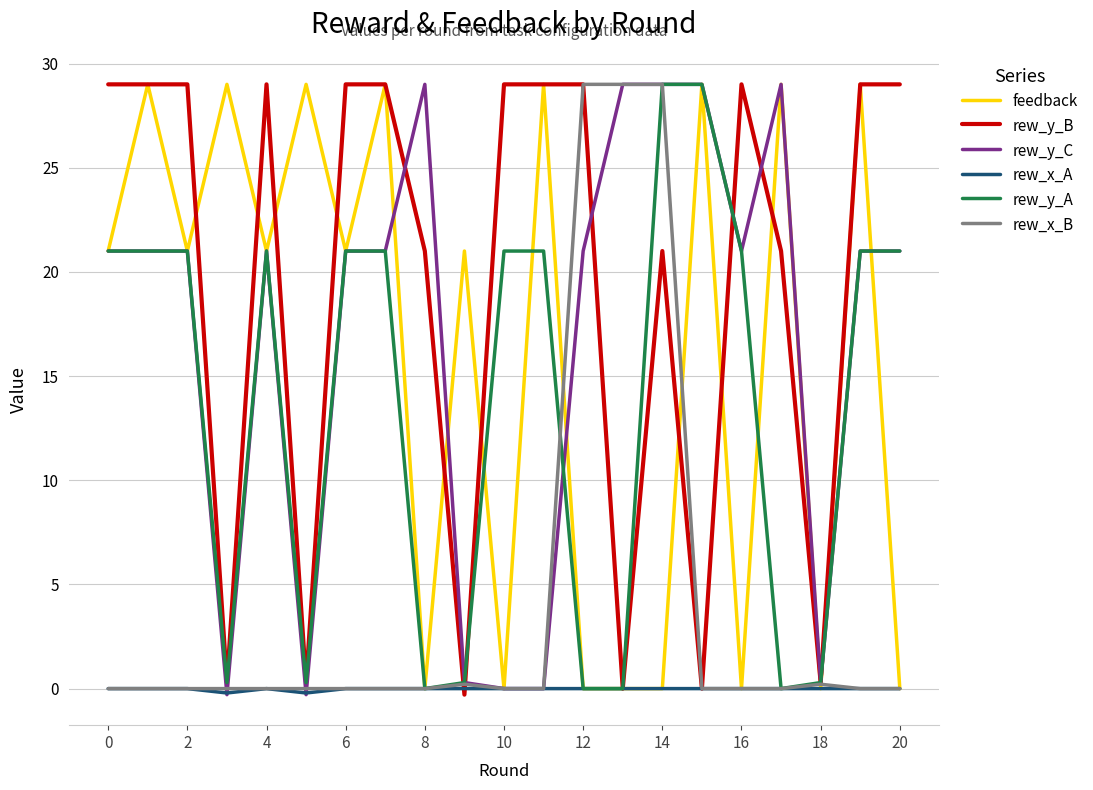

What is the maximum value shown in the chart?

29.0